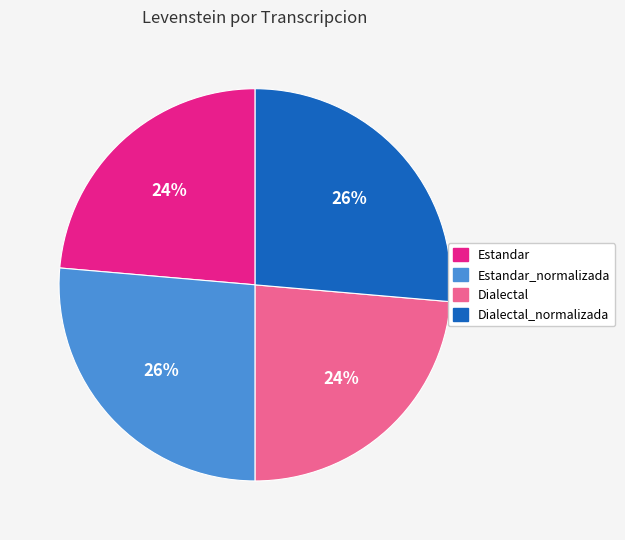

Is it true that Dialectal_normalizada is 32% of the pie?

False